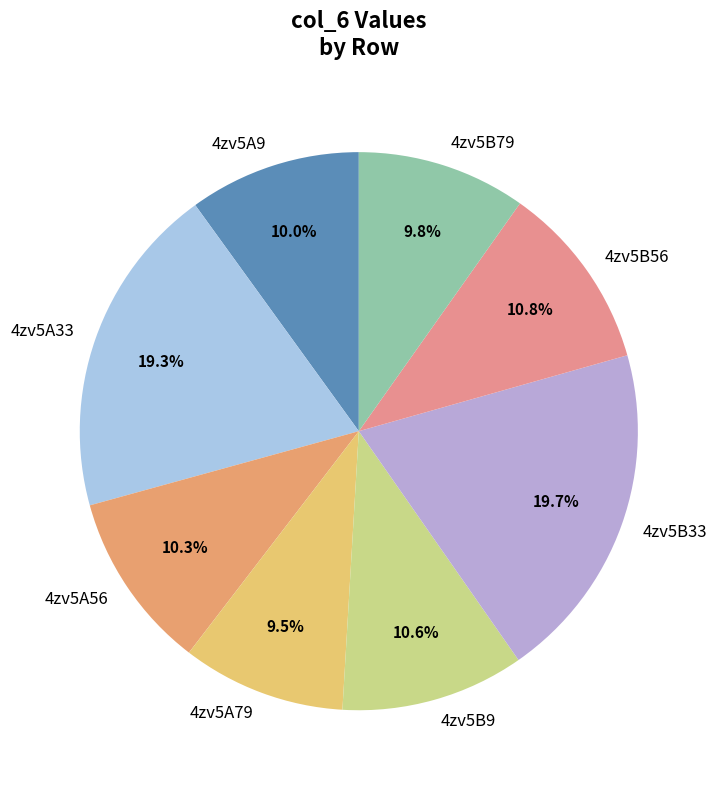

What percentage is the 4zv5B33 slice, to the nearest percent?

20%